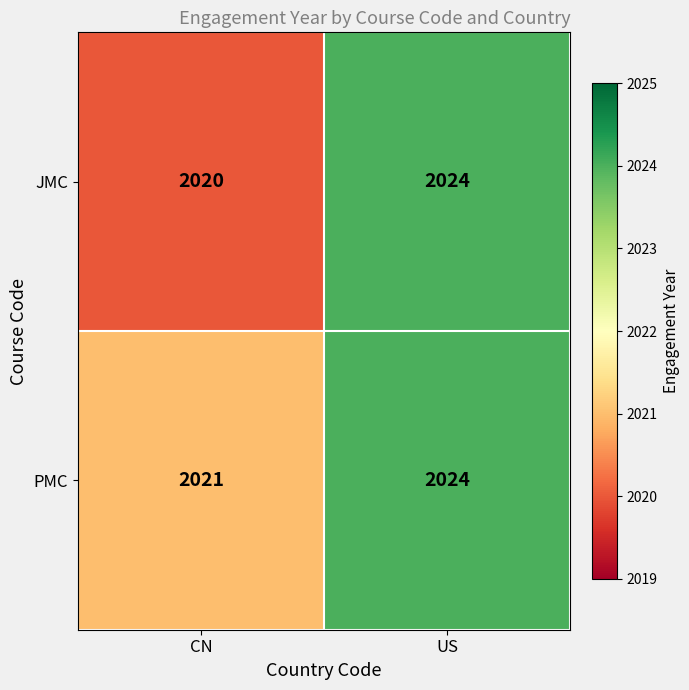

At how many categories does at least one series exceed 2020?

2